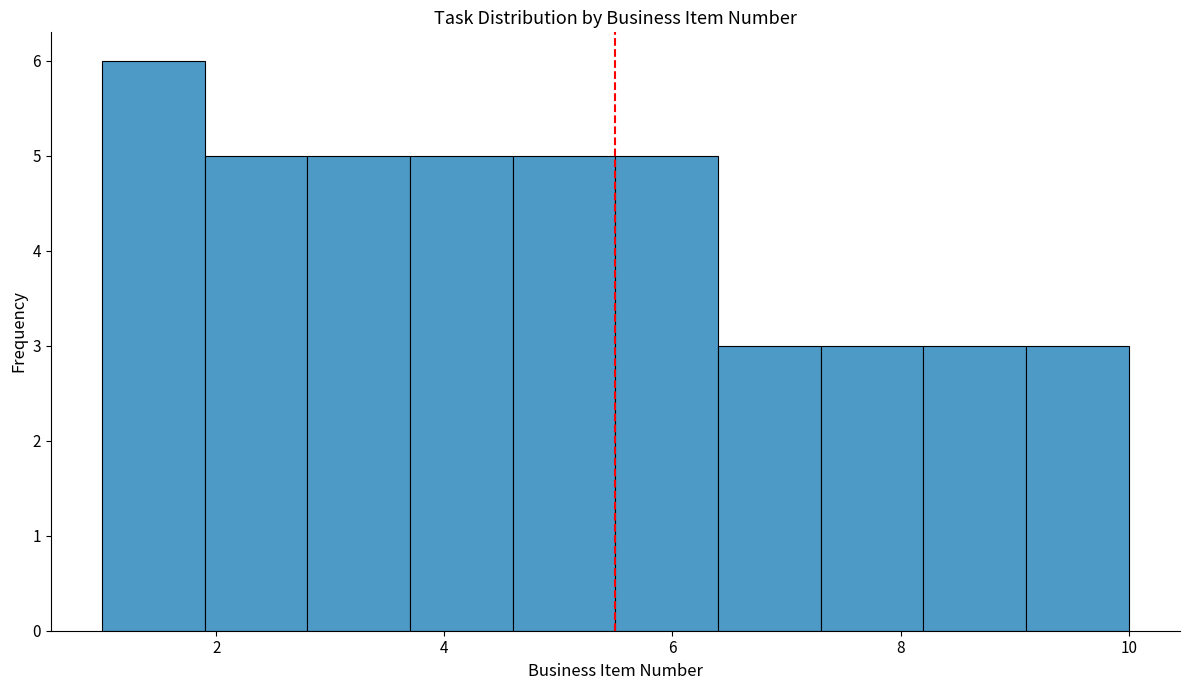

Over which range of the x-axis is the bar tallest?

1.0 to 1.9